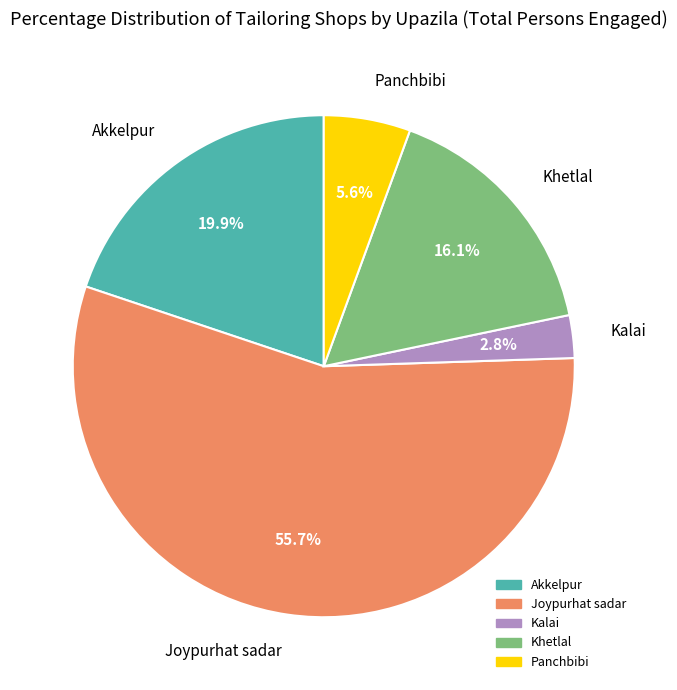

Which category has the smallest portion of the pie?

Kalai